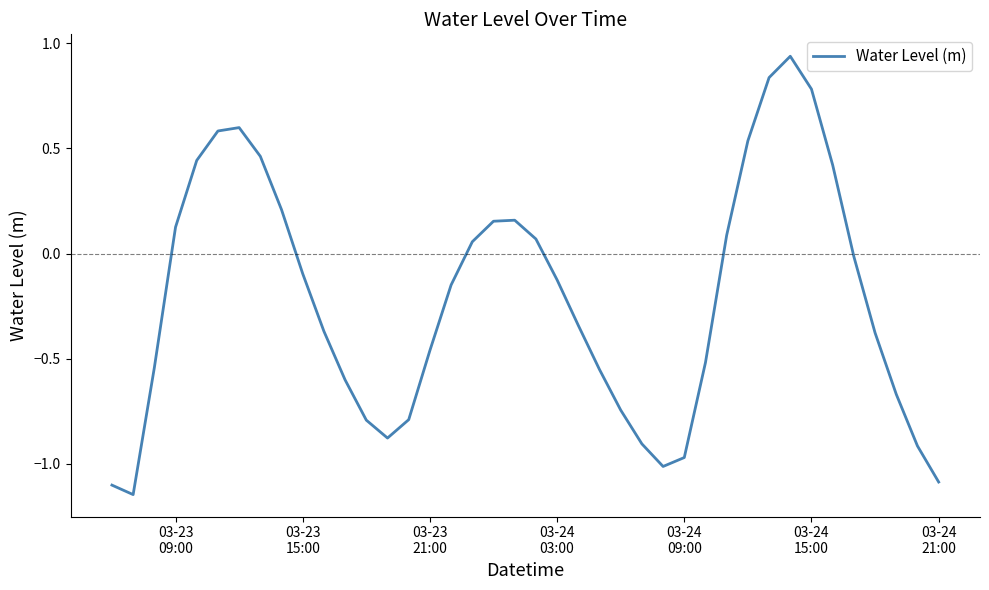

Reading left to right, list all the values displayed in this chart.

-1.1	-1.1	-0.5	0.1	0.4	0.6	0.6	0.5	0.2	-0.1	-0.4	-0.6	-0.8	-0.9	-0.8	-0.5	-0.1	0.1	0.2	0.2	0.1	-0.1	-0.3	-0.6	-0.7	-0.9	-1.0	-1.0	-0.5	0.1	0.5	0.8	0.9	0.8	0.4	-0.0	-0.4	-0.7	-0.9	-1.1